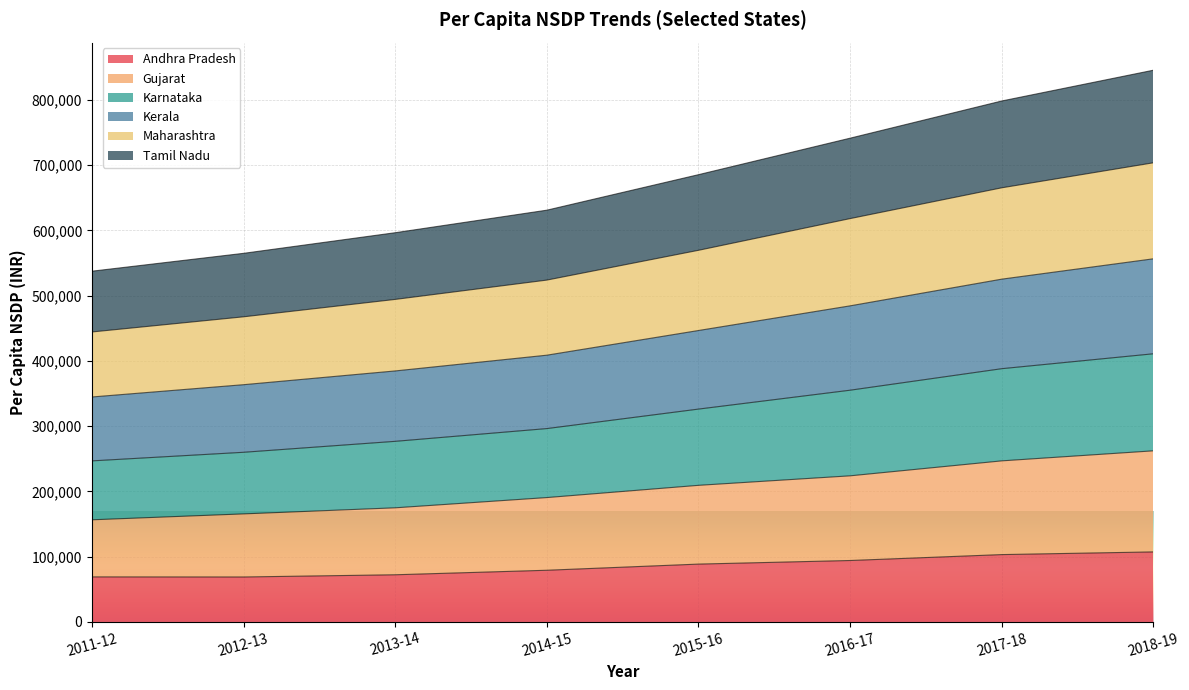

What is the highest value of the Andhra Pradesh series?

107286